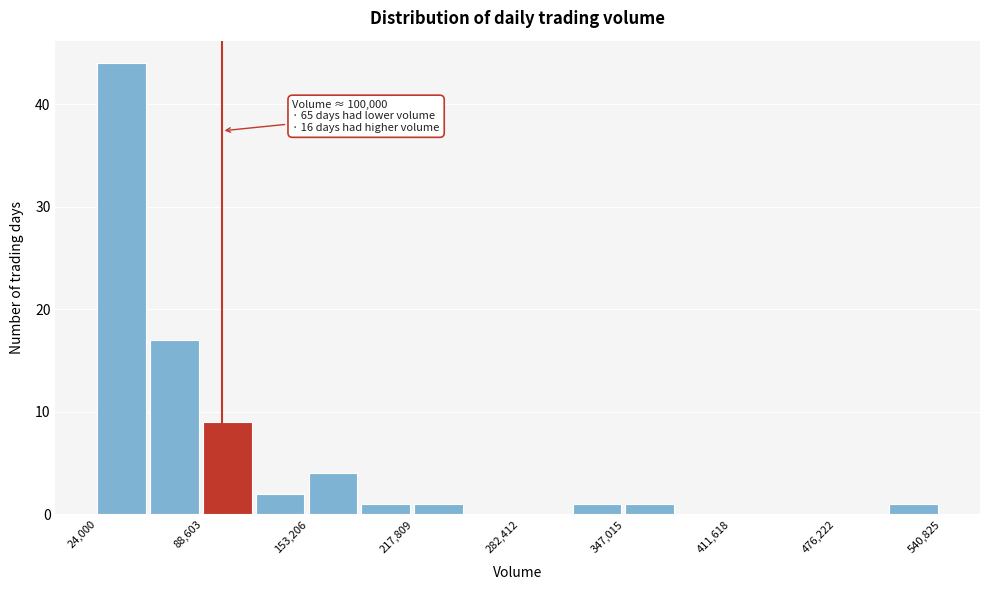

Read against the x-axis, roughly where is the centre of the tallest bar?

40000